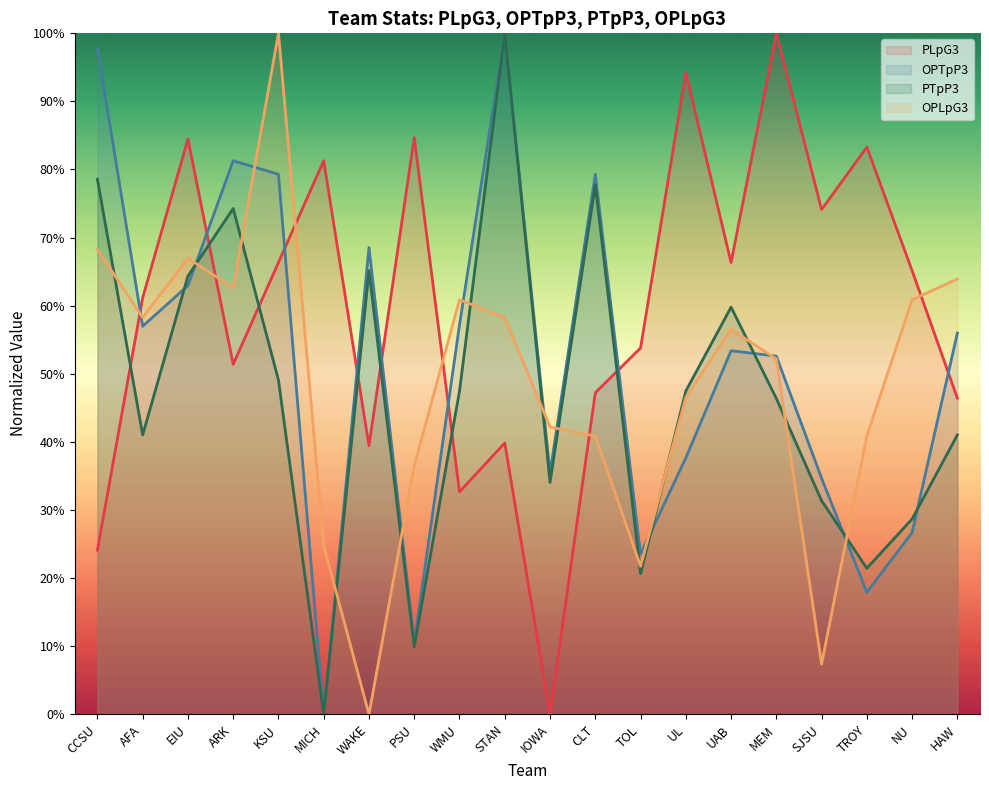

Which category has the lowest value in the PLpG3 series?

IOWA